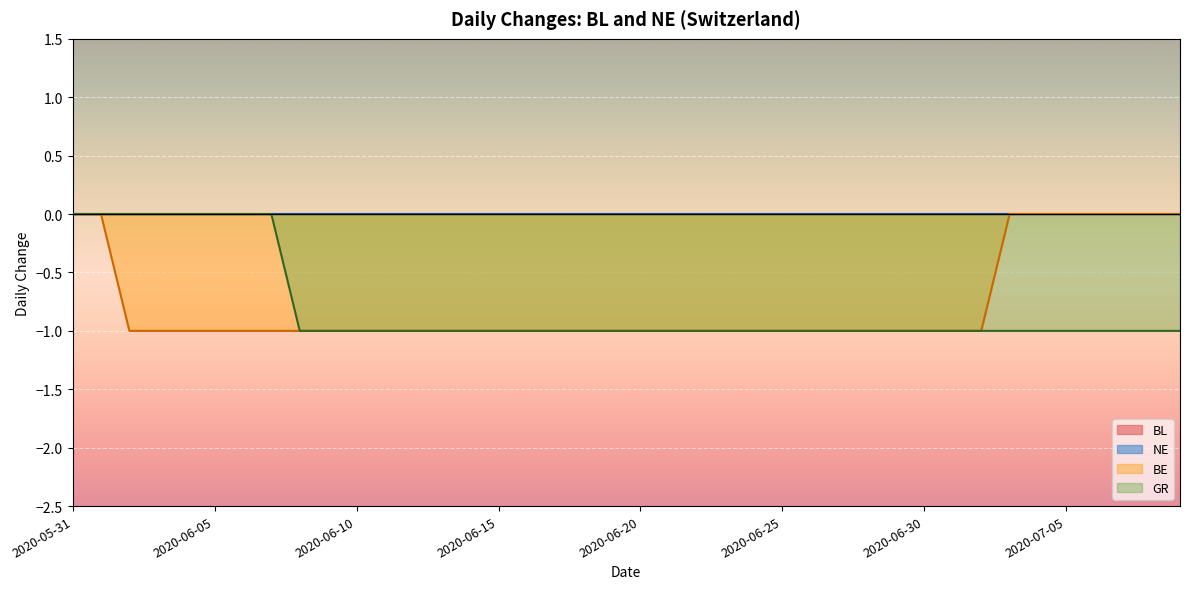

Between 23 and 34, which series saw the biggest shift?

BE line